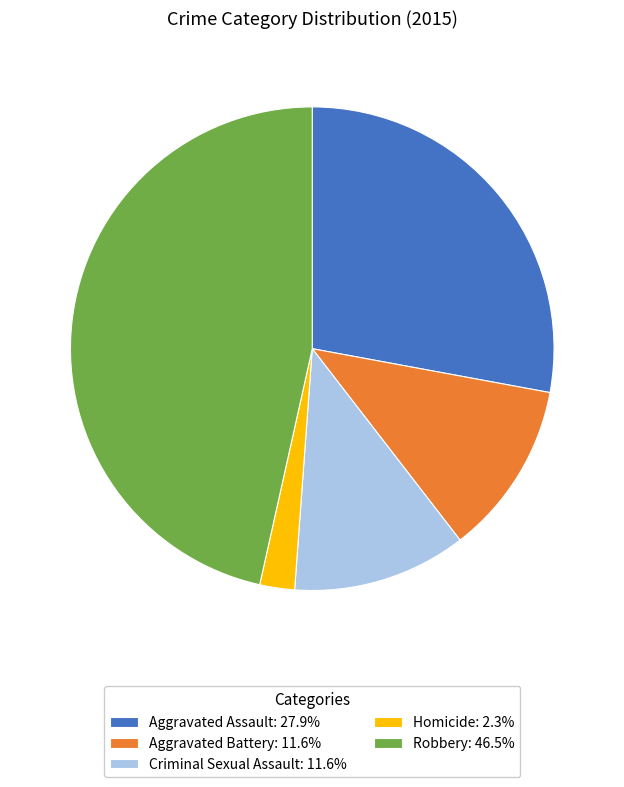

Is there a majority slice in this chart?

No